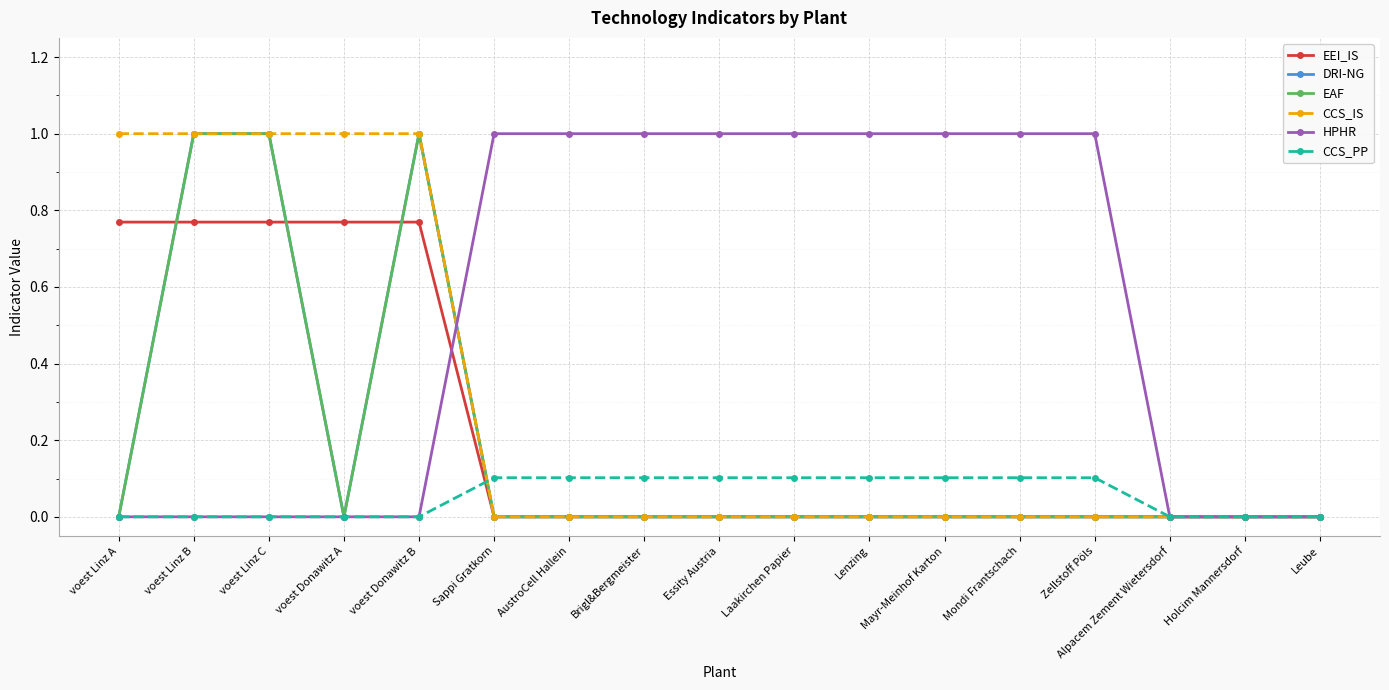

True or false: DRI-NG and HPHR cross at least once.

True